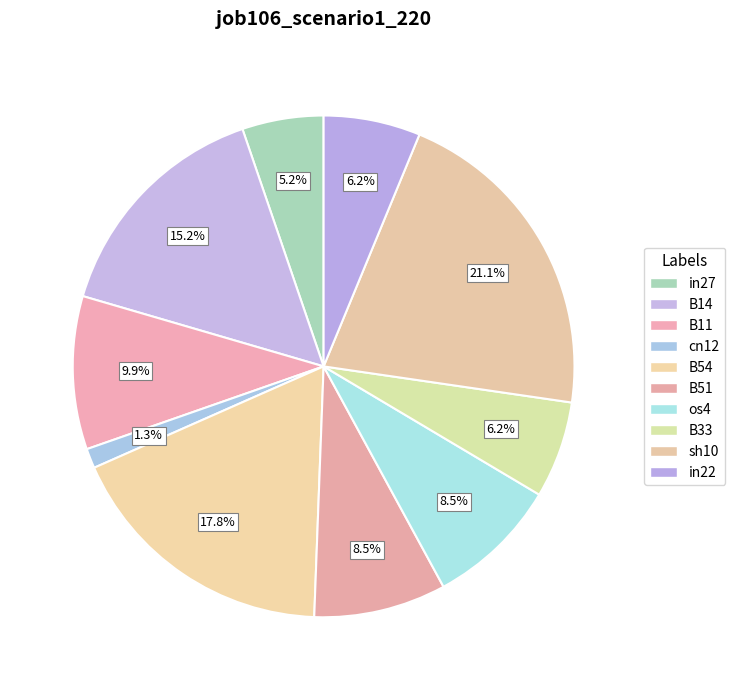

How many slices are in this pie chart?

10